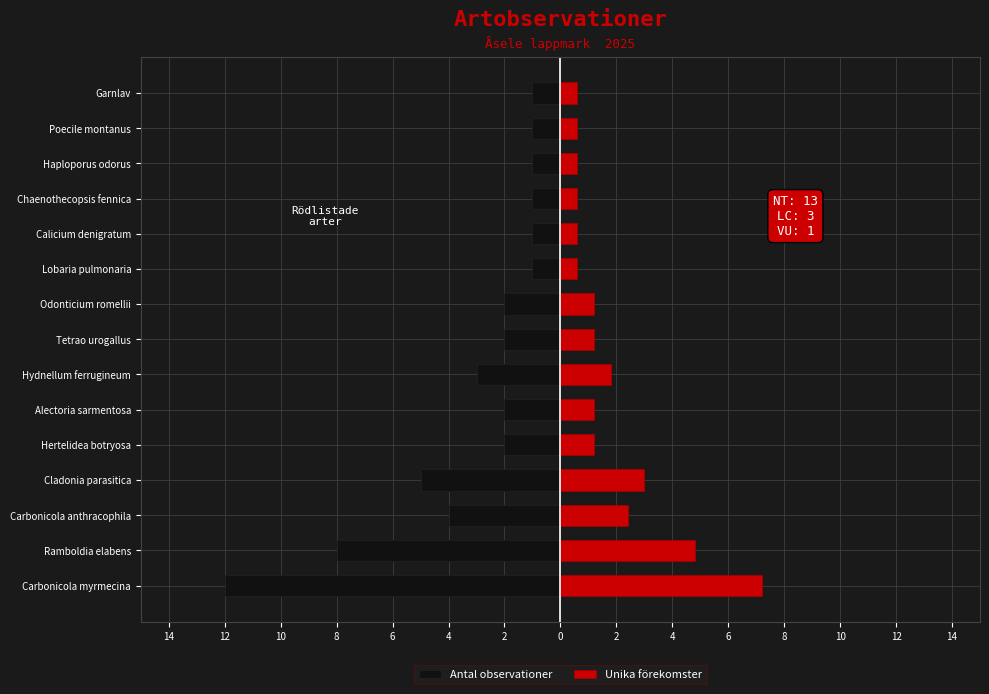

Is the value of Antal observationer at Lobaria pulmonaria greater than the value of Unika förekomster at Tetrao urogallus?

No